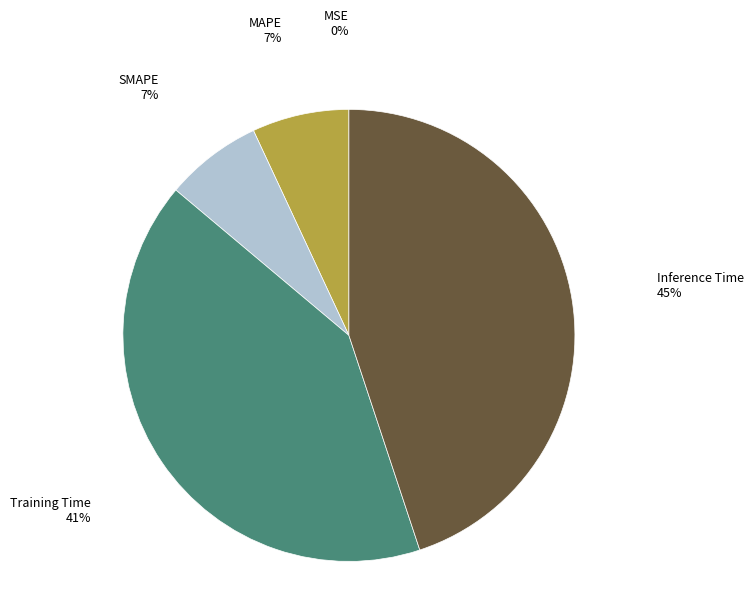

Is there any slice that represents more than half of the pie?

No